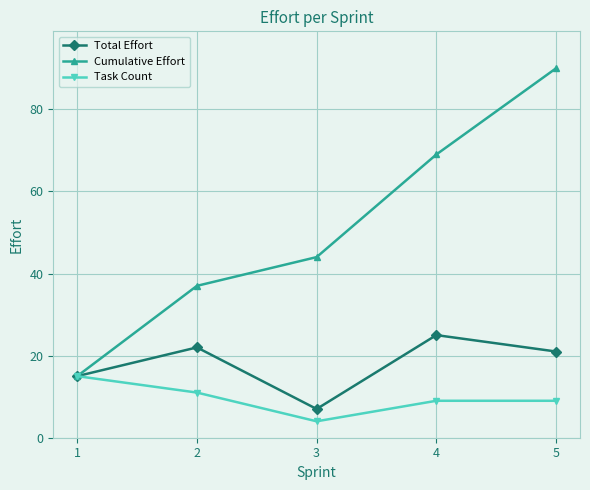

What is the maximum value for Task Count?

15